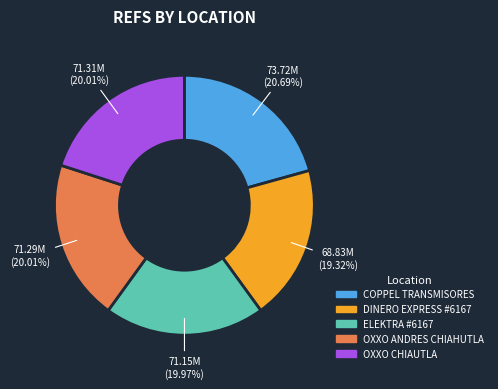

Does ELEKTRA #6167 represent more than half of the total?

No